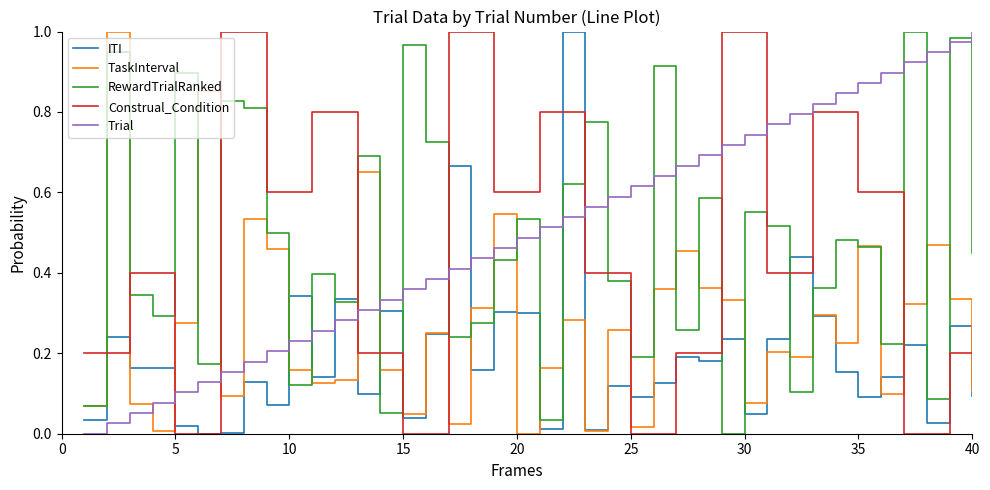

True or false: ITI and Trial cross at least once.

True